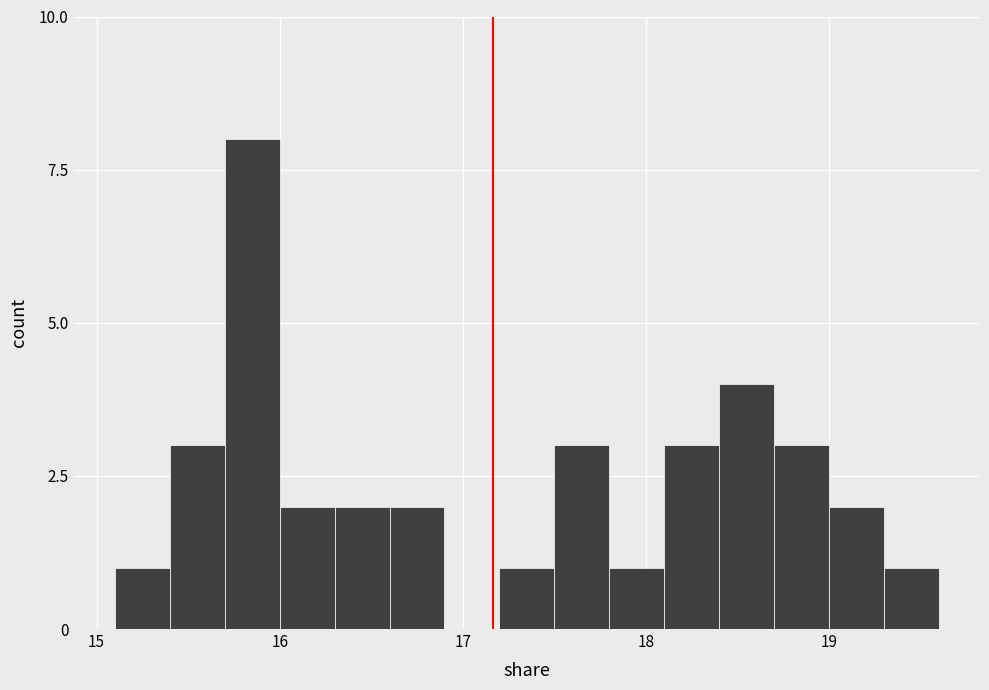

Around what value on the x-axis is the tallest bar? Give the approximate position of its centre, as read against the axis.

15.9